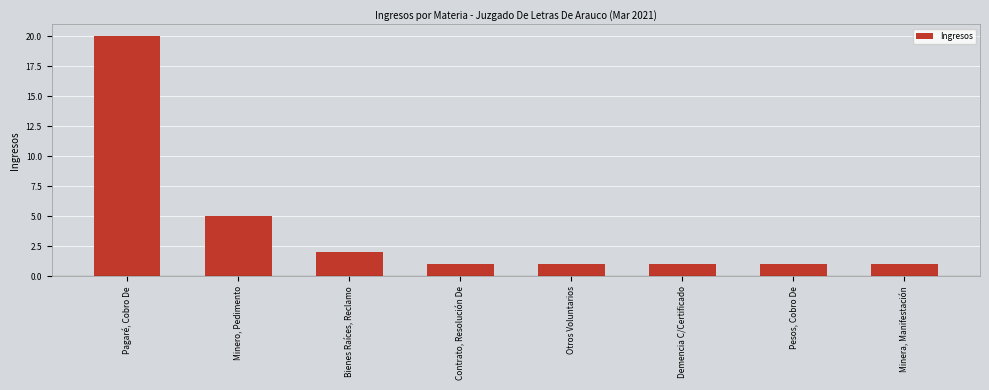

What is the label of the 5th bar from the right?

Contrato, Resolución De